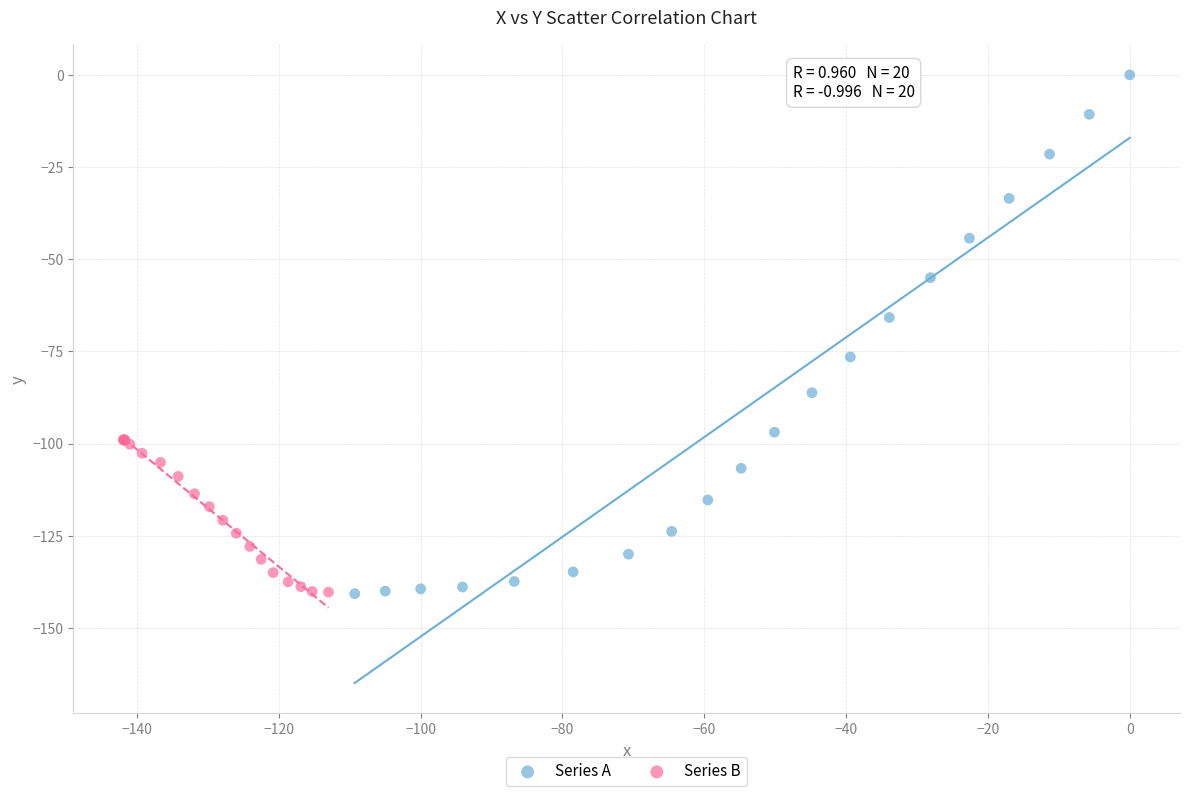

Which series has the widest spread of Y values?

Series A